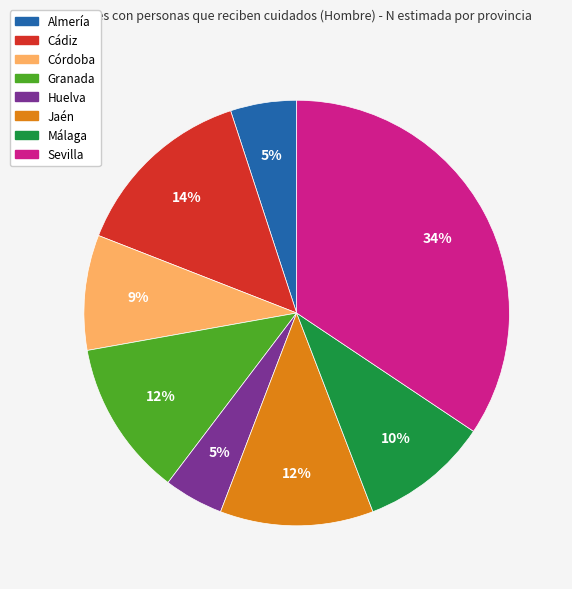

Do Málaga and Almería together represent more than half of the pie?

No